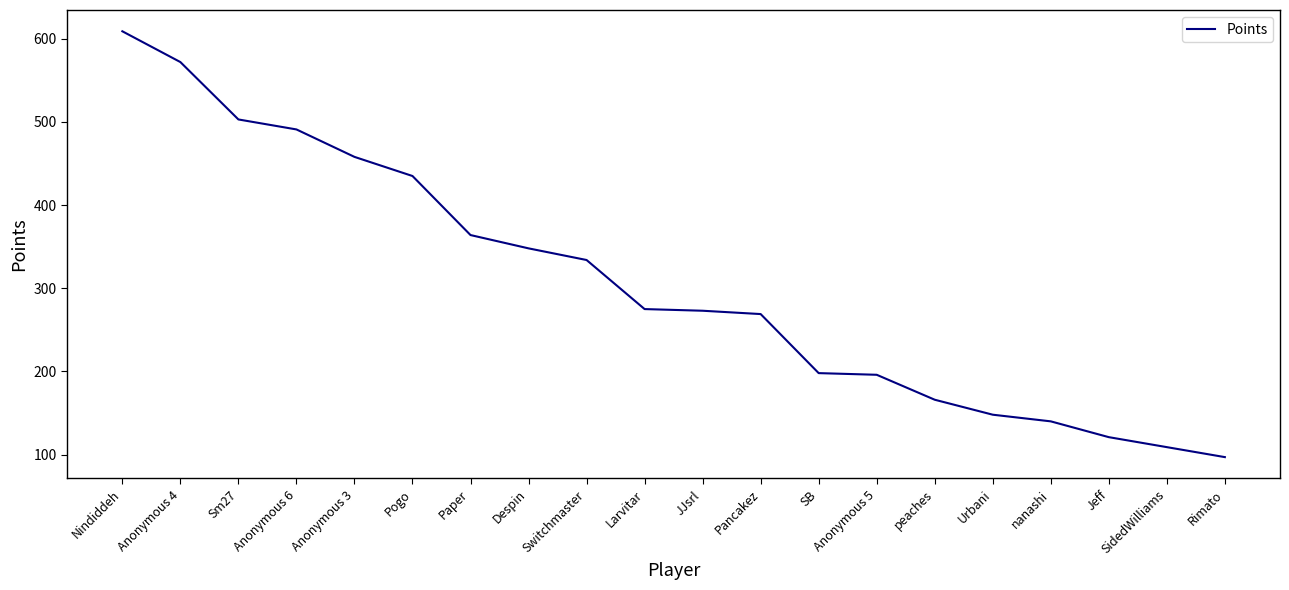

What is the smallest value displayed?

97